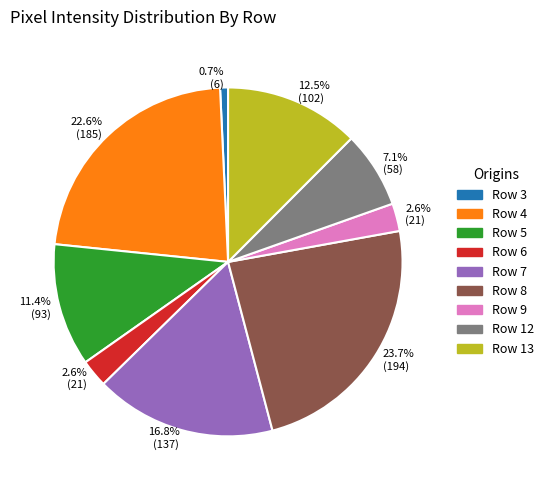

To the nearest percent, what is the average slice percentage?

11%